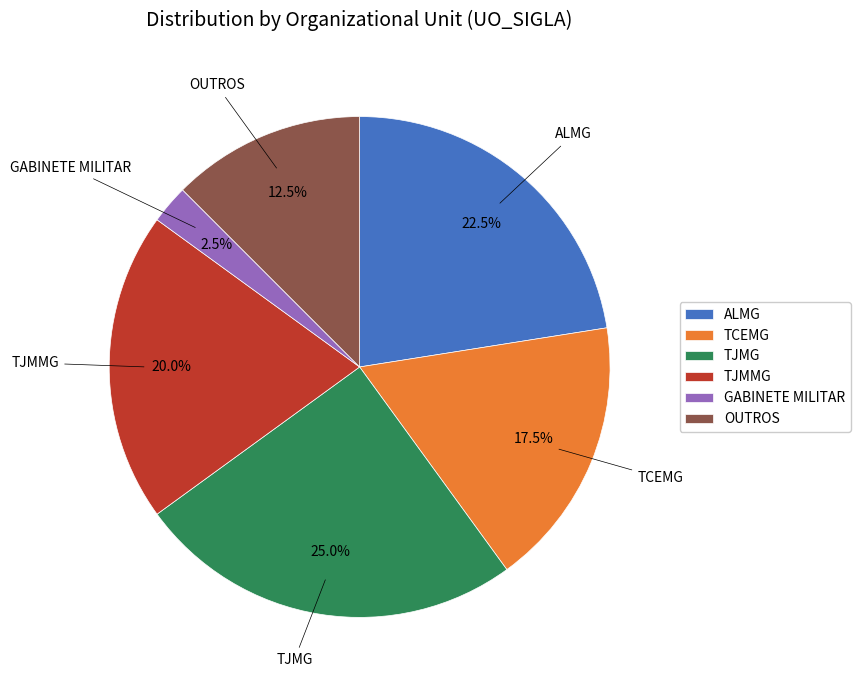

How many slices are in this pie chart?

6